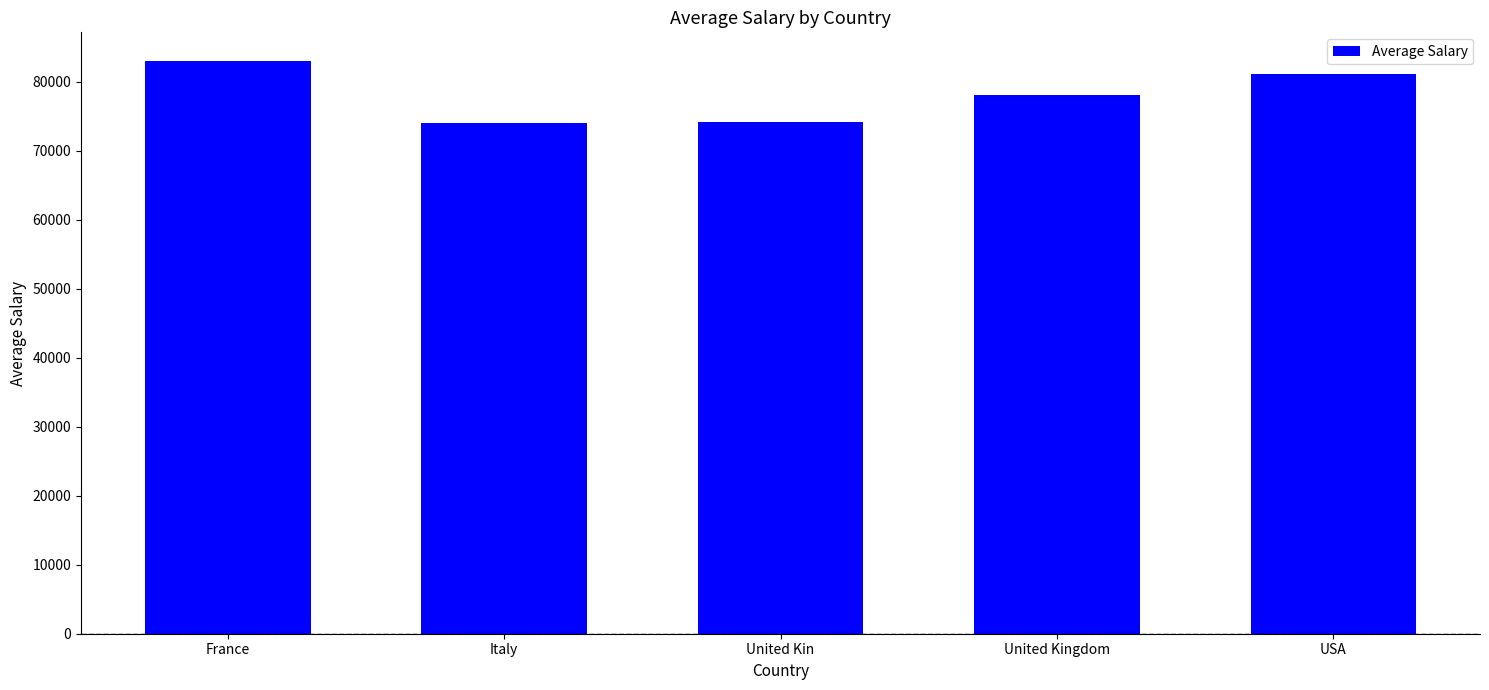

Approximately how many times larger is the value at United Kin compared to Italy?

1.0